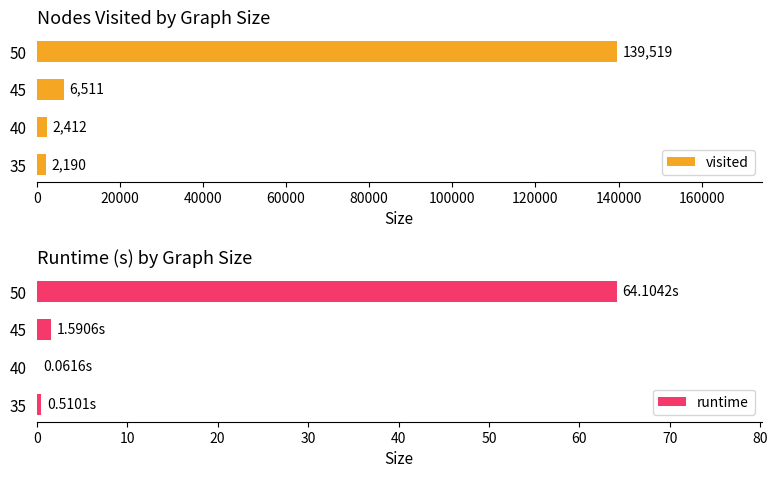

List the labels in order of visited value, smallest first.

35, 40, 45, 50